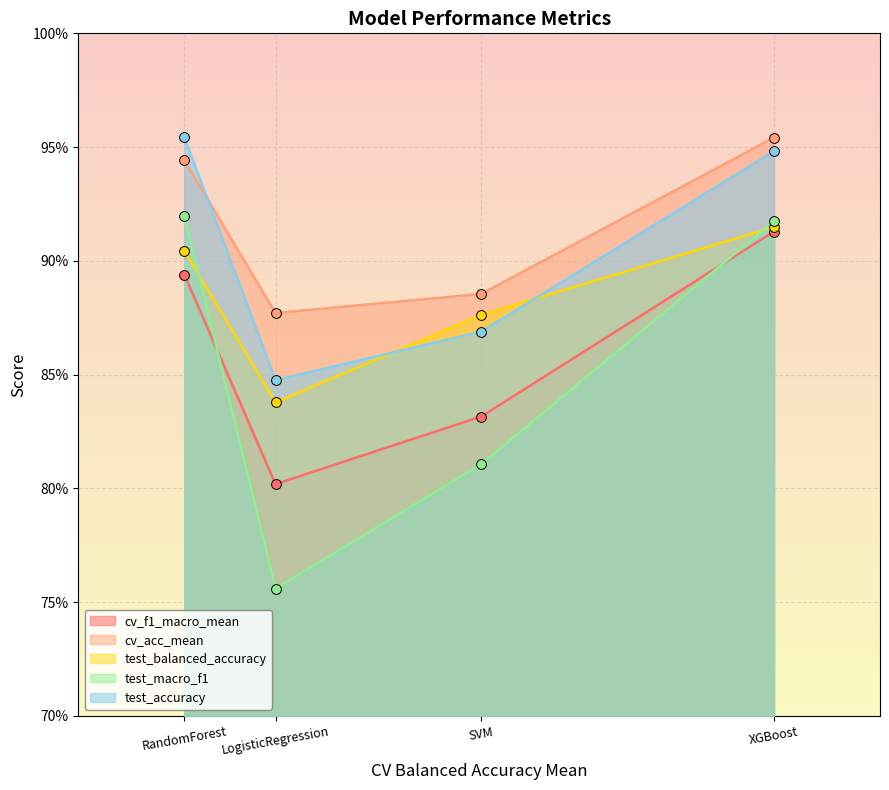

Which series has the largest total across all categories?

cv_acc_mean